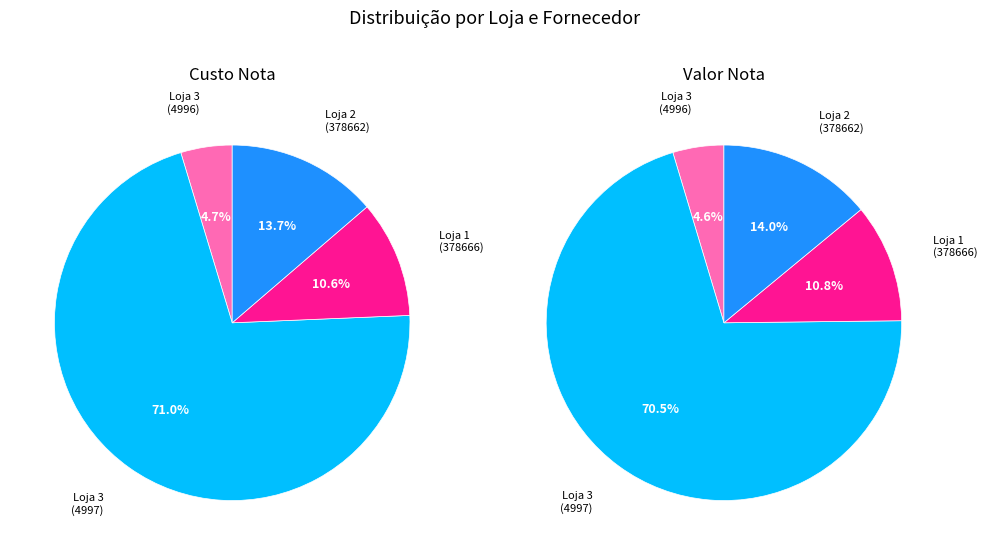

How much of the chart is everything except Loja 3 - GREENLAND (4996)?

95.3%